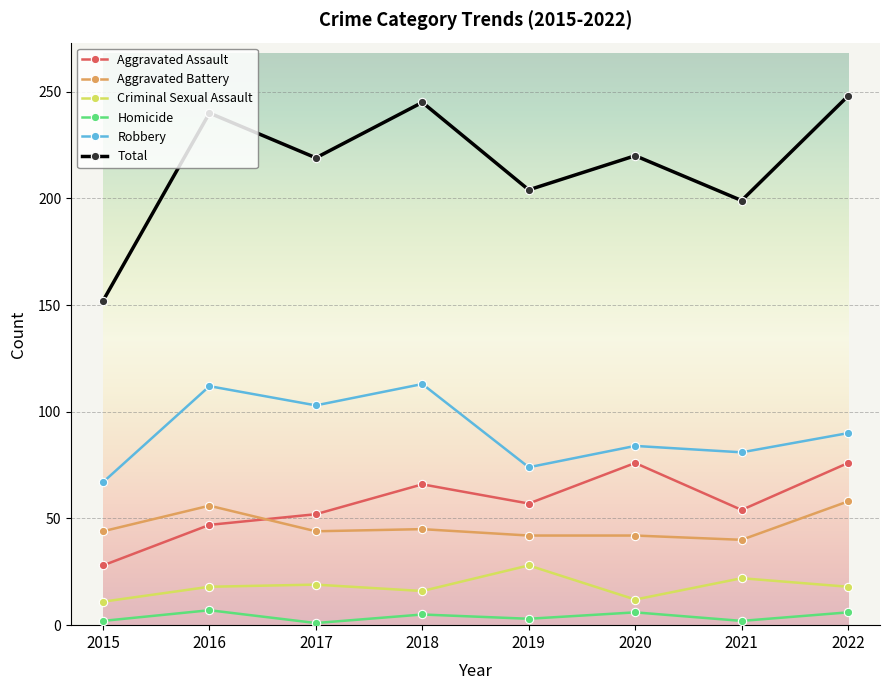

Read the Total value at 2015, to the nearest 10.

150